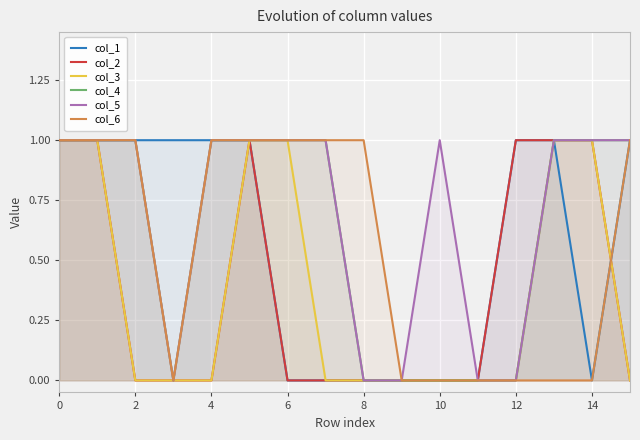

Rank the series by their maximum value, from lowest to highest.

col_1, col_2, col_3, col_4, col_5, col_6